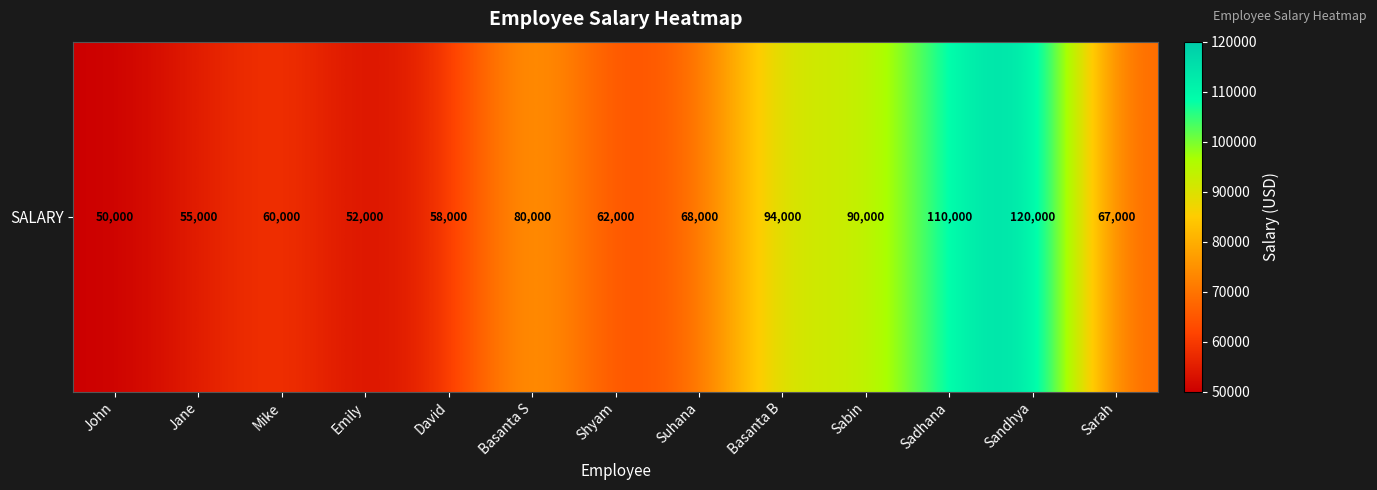

How many distinct data groups are displayed?

1